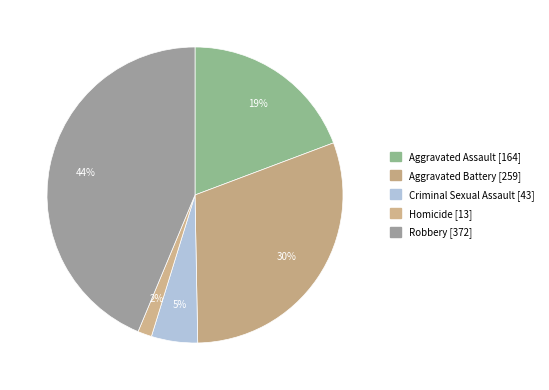

What is the change in value from Aggravated Assault to Robbery?

+208